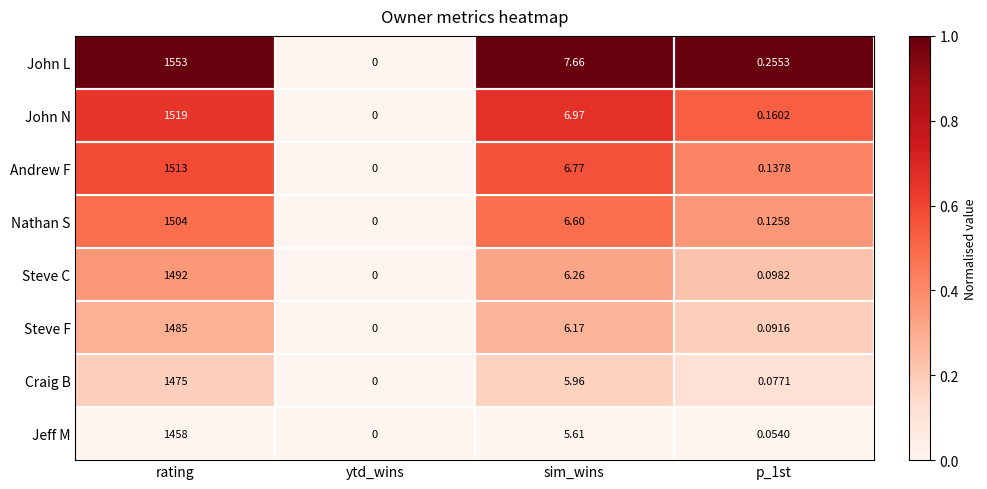

Rank the series by their maximum value, from lowest to highest.

Jeff M, Craig B, Steve F, Steve C, Nathan S, Andrew F, John N, John L